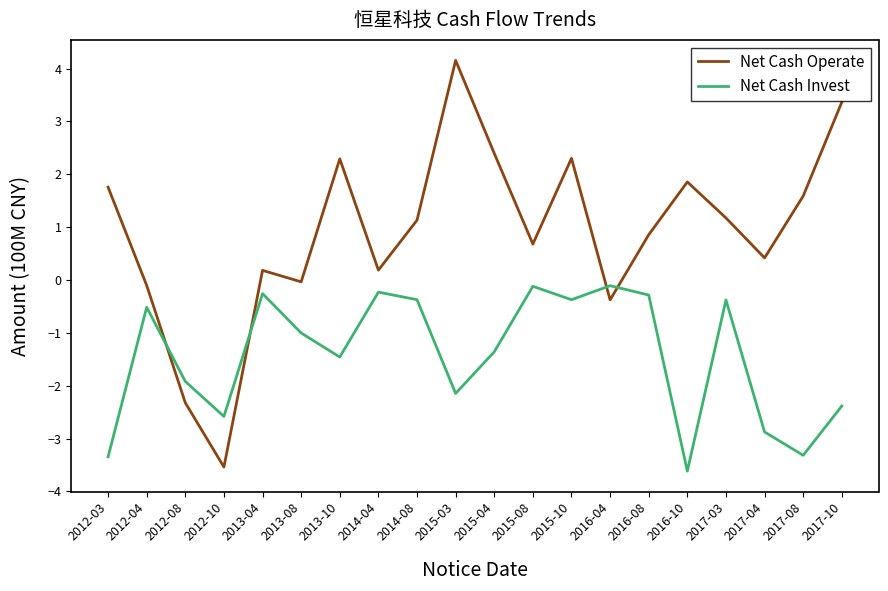

Does the chart have visible grid lines?

No